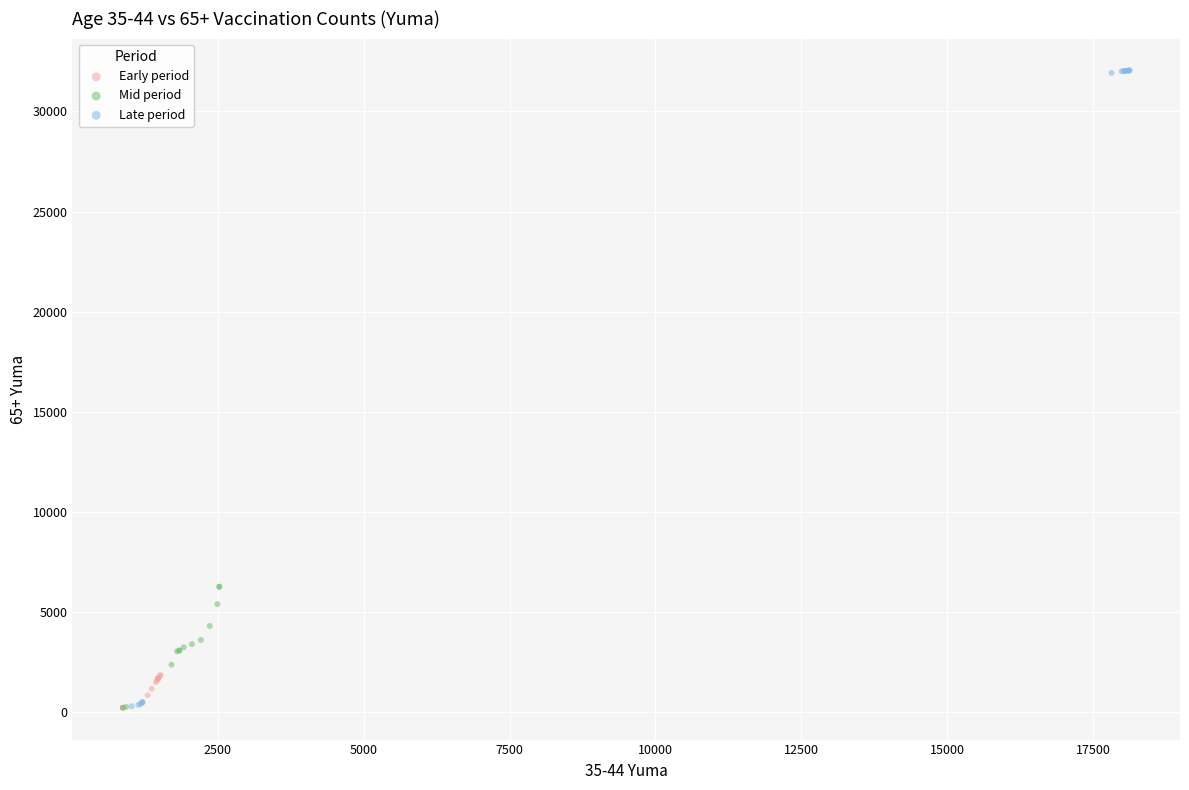

Which series has the widest spread of Y values?

Late period